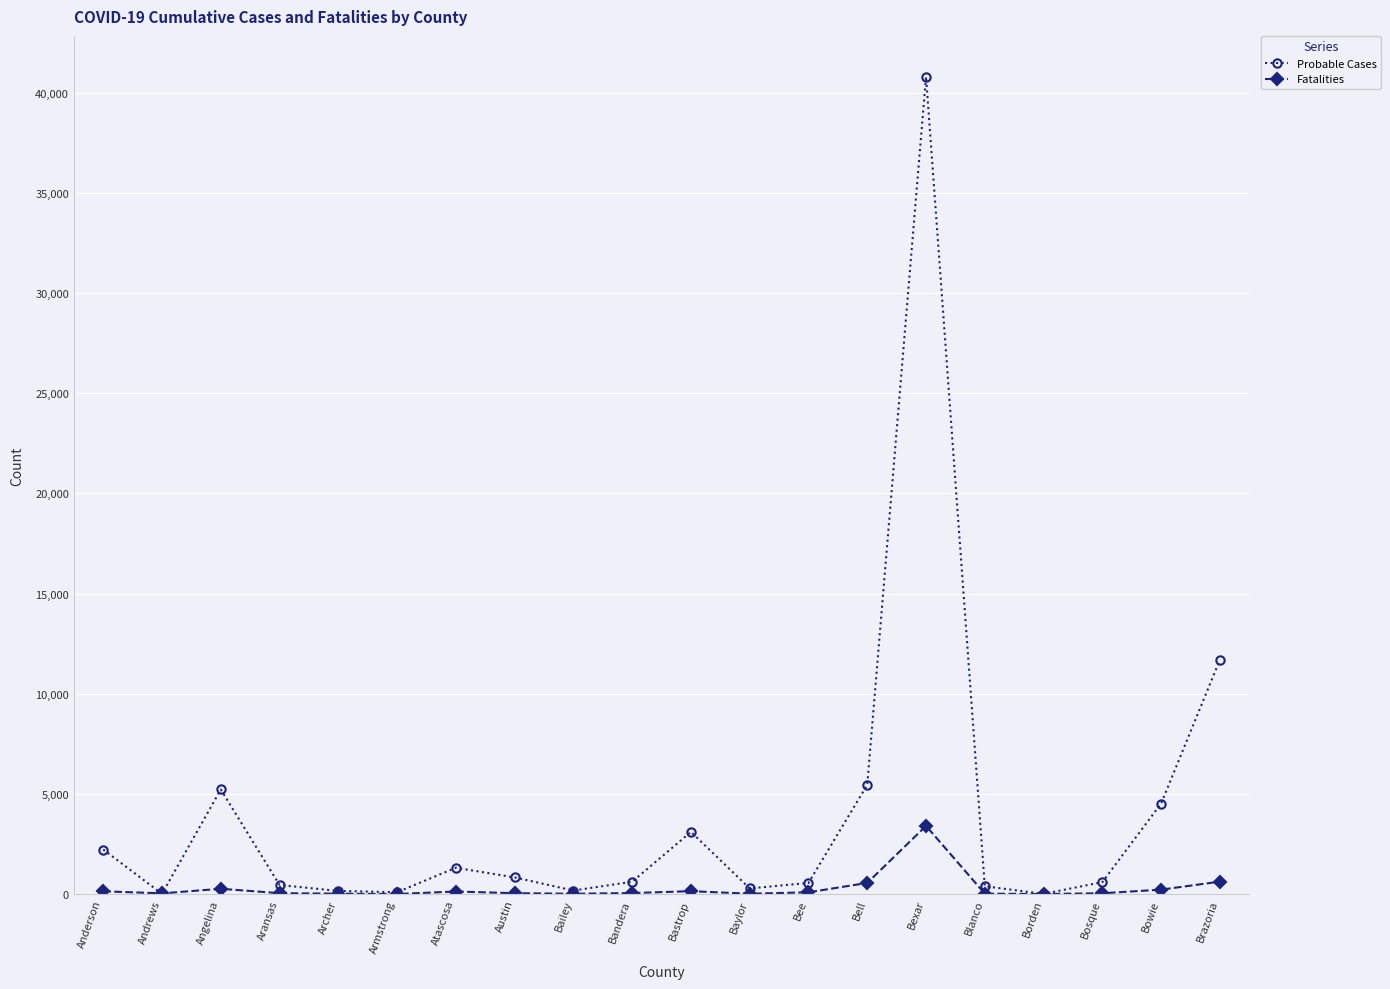

Which label corresponds to the largest value in the chart?

Bexar